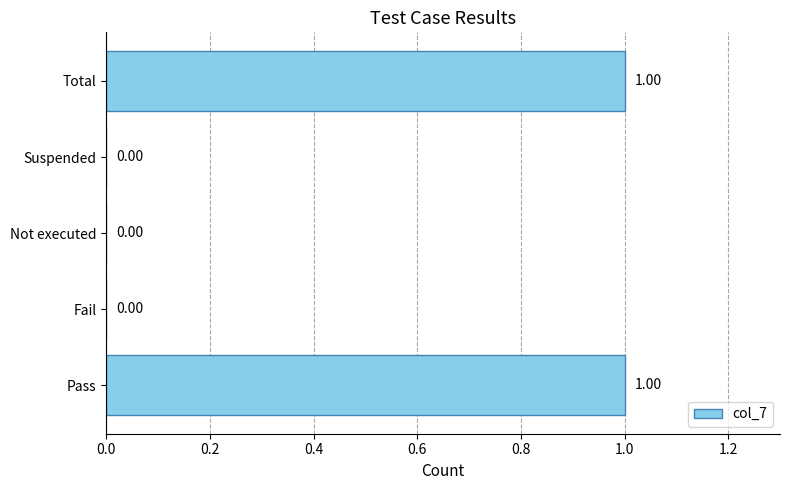

What is the change in value from Suspended to Total?

+1